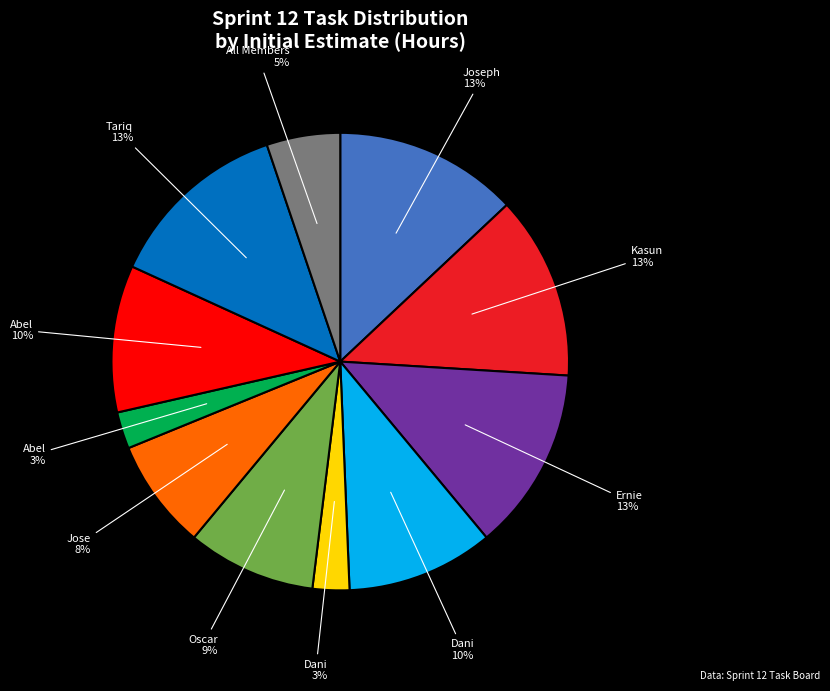

Is there any slice that represents more than half of the pie?

No